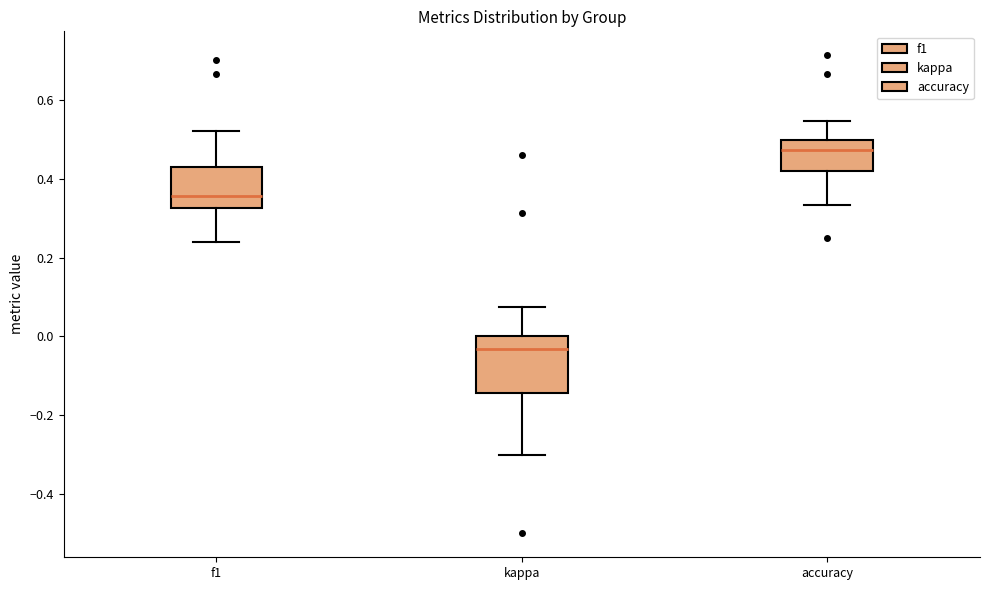

Reading left to right, transcribe this box plot: for each box, give where its median line is, the range the box spans, and where its two whiskers end, as read against the y-axis. The values are not printed on the chart, so give them approximately, as read against the axis.

f1: median 0.36, box 0.32 to 0.44, whiskers 0.24 to 0.52
kappa: median -0.04, box -0.14 to 0.00, whiskers -0.30 to 0.08
accuracy: median 0.48, box 0.42 to 0.50, whiskers 0.34 to 0.54